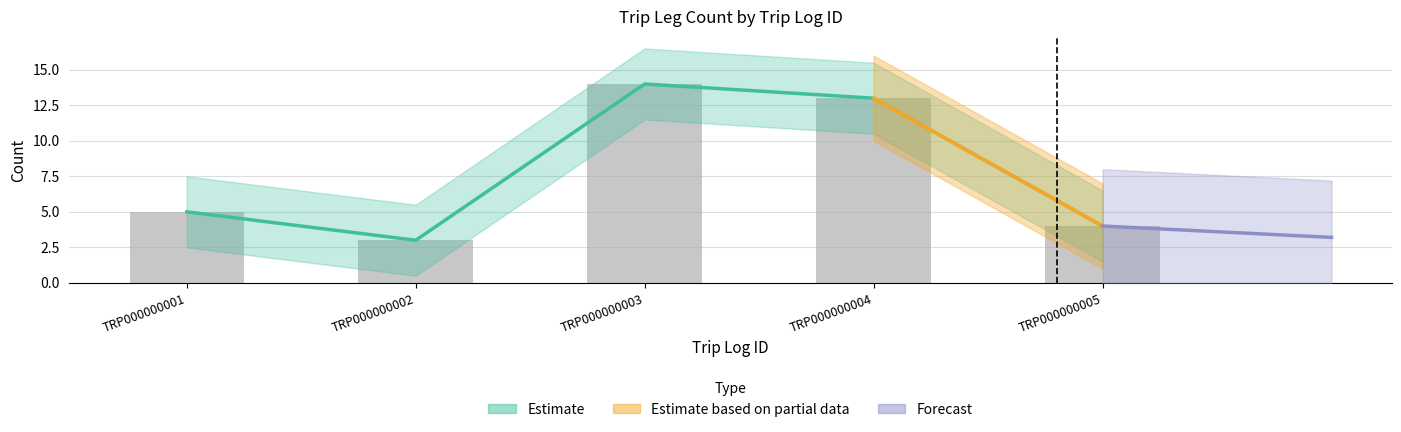

What is the maximum value shown in the chart?

14